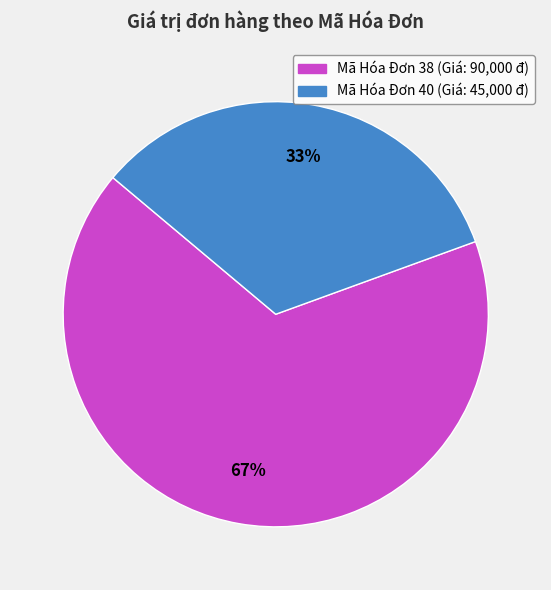

Is there a majority slice in this chart?

Yes